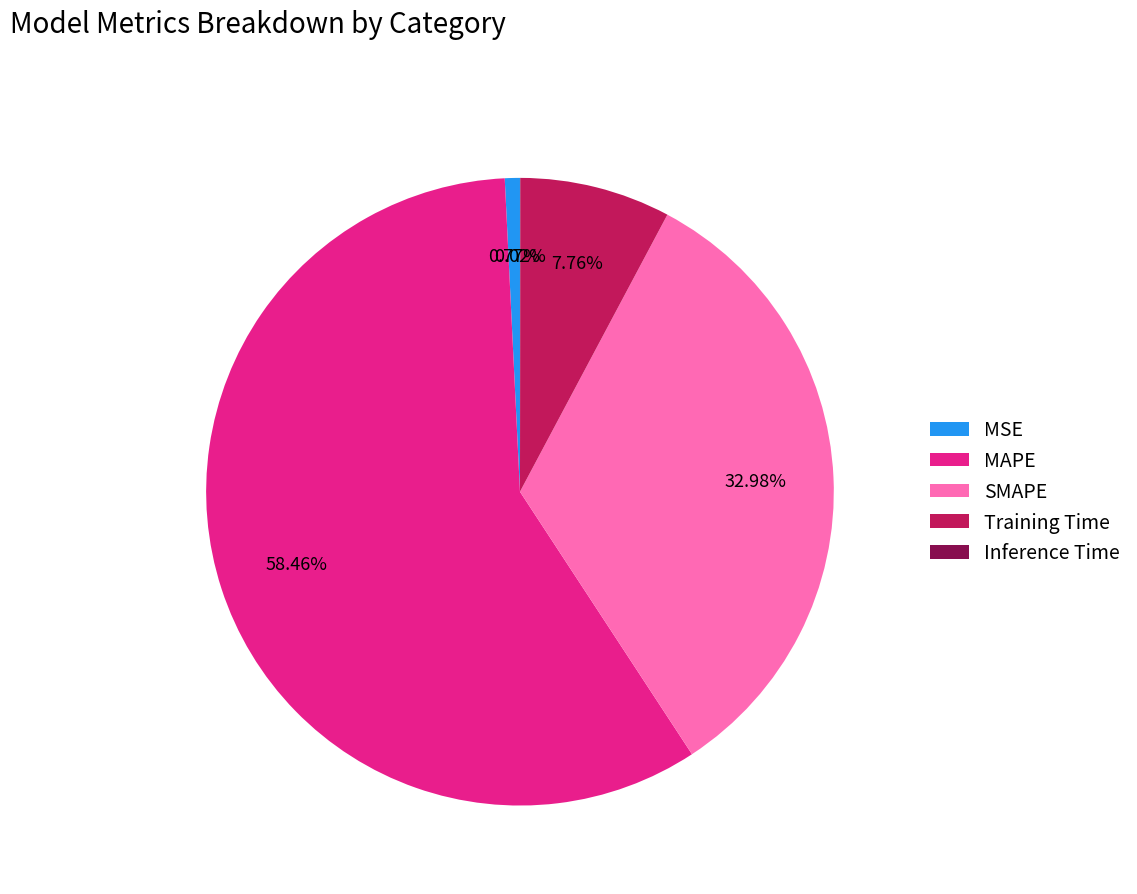

What percentage is NOT represented by MSE?

99.2%